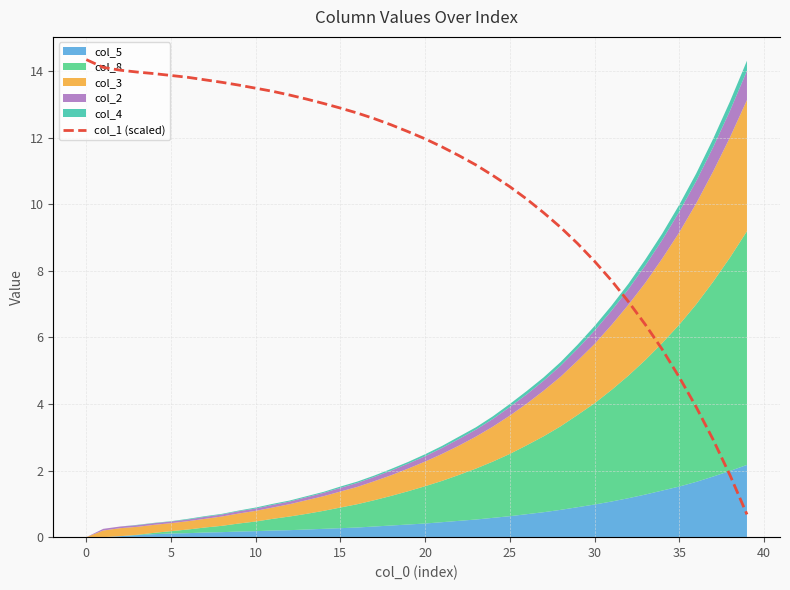

Read the value at 36.

2.0